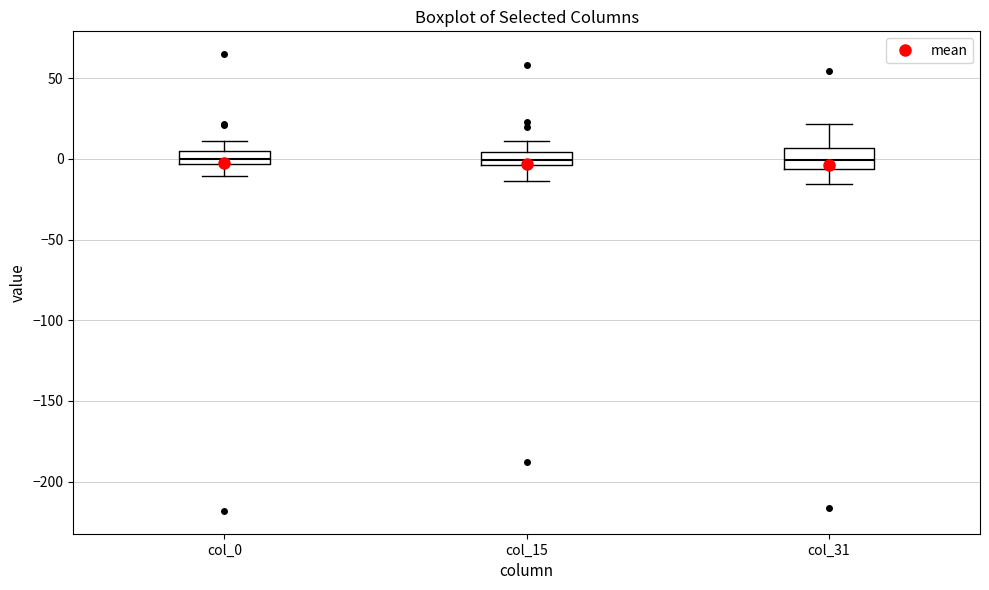

Where is the upper edge of the box for col_31 on the y-axis? The values are not printed on the chart, so give them approximately, as read against the axis.

5